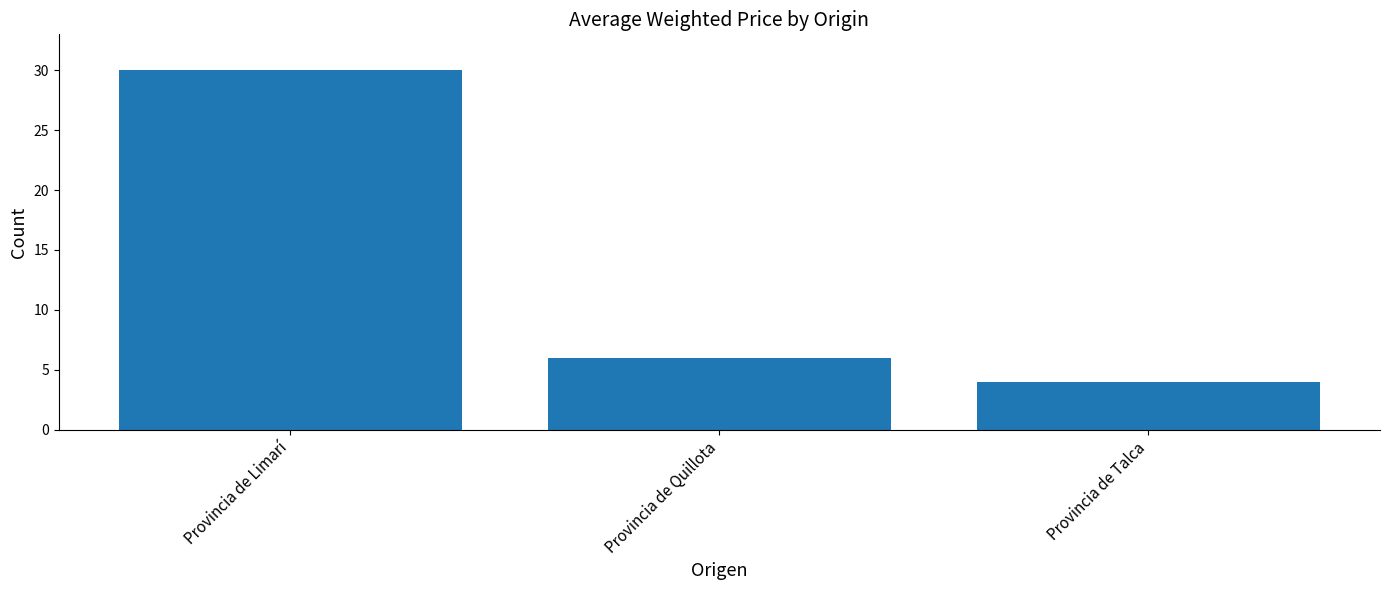

What is the greatest value displayed?

30